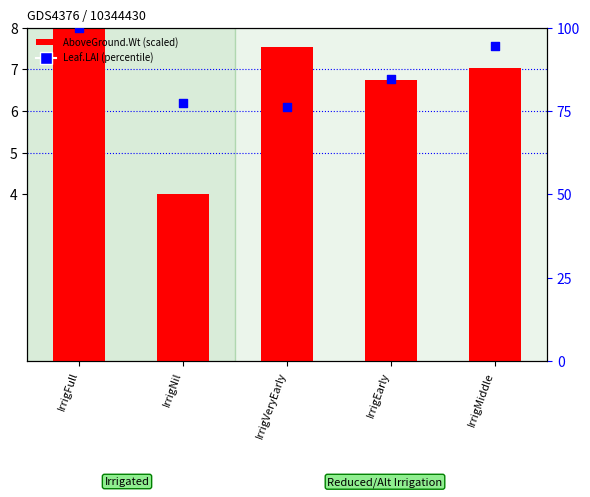

What is the total value across all series at IrrigEarly?

91.5